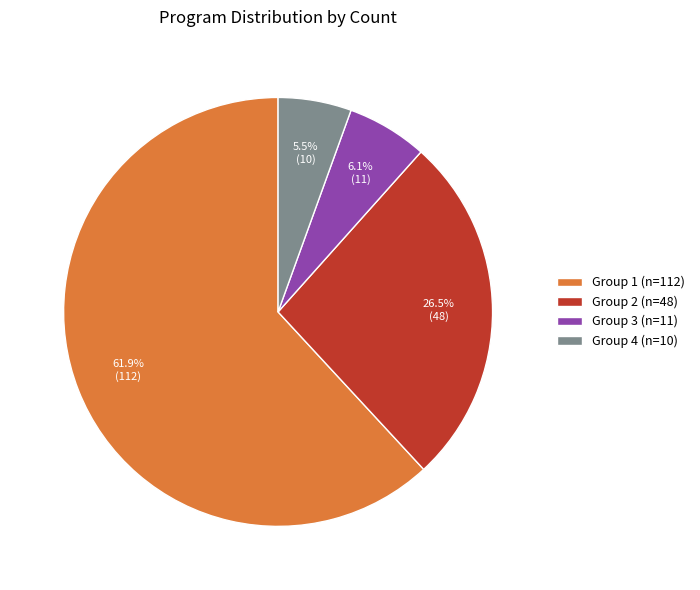

Between Group 2 (n=48) and Group 1 (n=112), which is larger?

Group 1 (n=112)